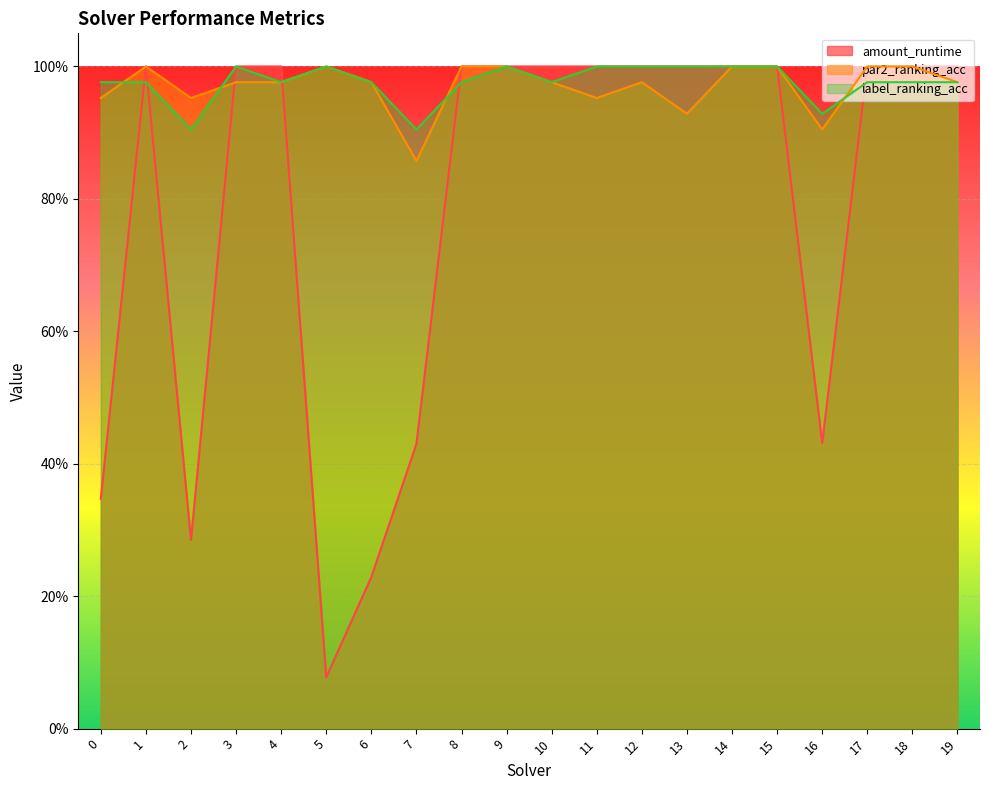

What are all the series names shown in the legend?

amount_runtime, par2_ranking_acc, label_ranking_acc